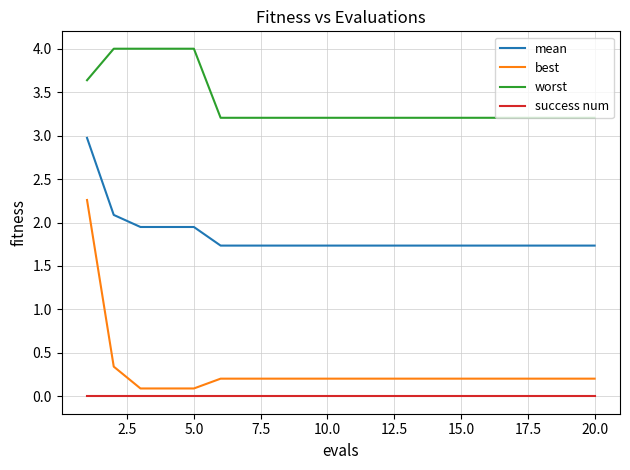

Which series has the largest total across all categories?

worst